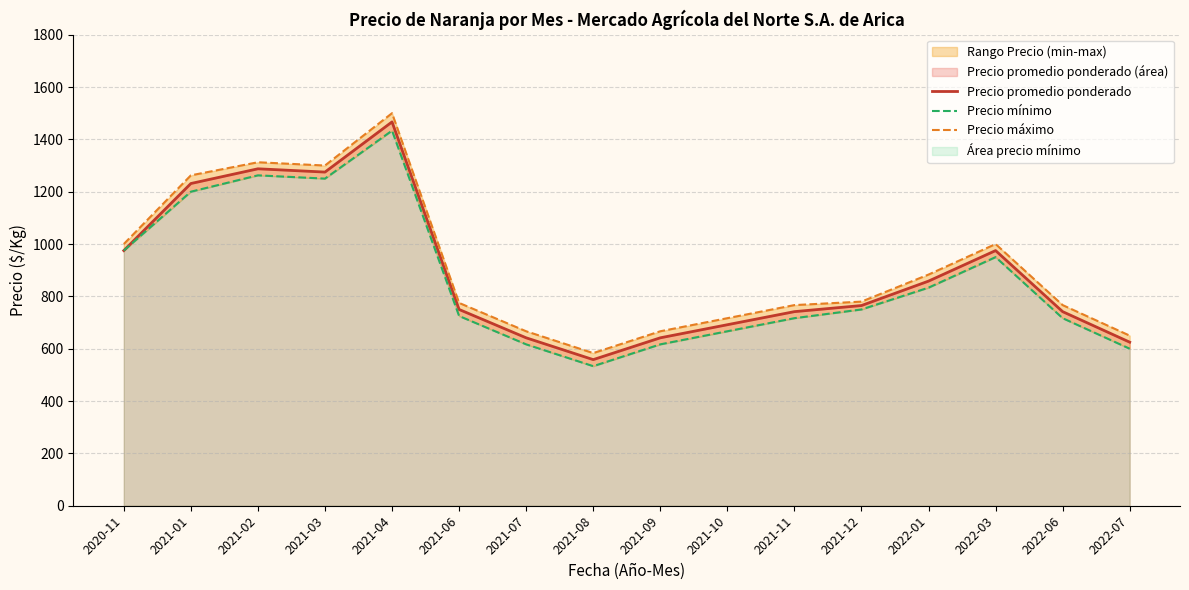

Which series has the largest total across all categories?

Precio máximo